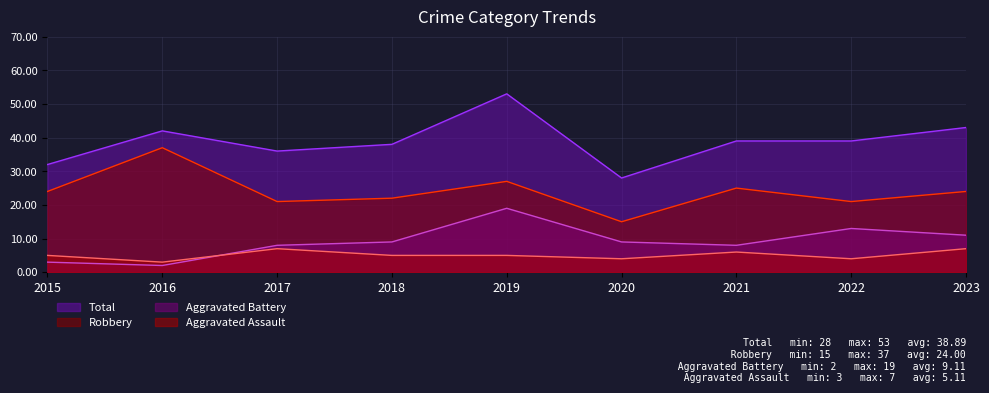

What is the difference between the Robbery values at 2015 and 2017?

3